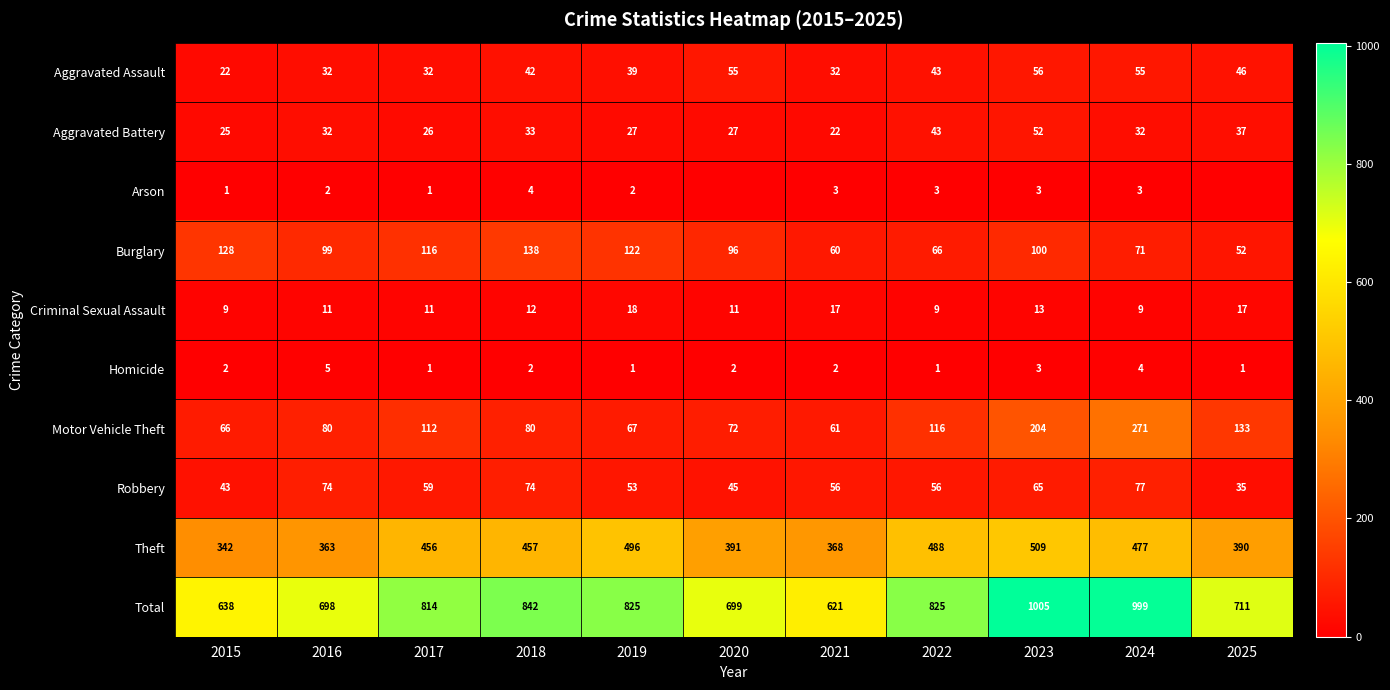

What is the difference between the second highest and minimum values in the Motor Vehicle Theft series?

143